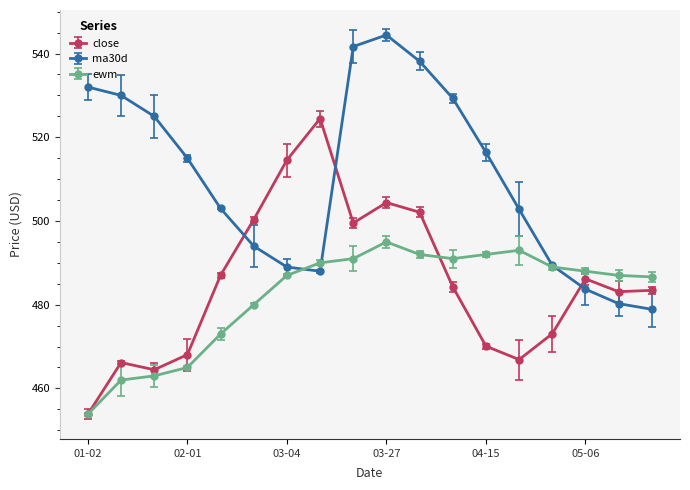

What is the value of the close point at the 12th from the left?

484.3